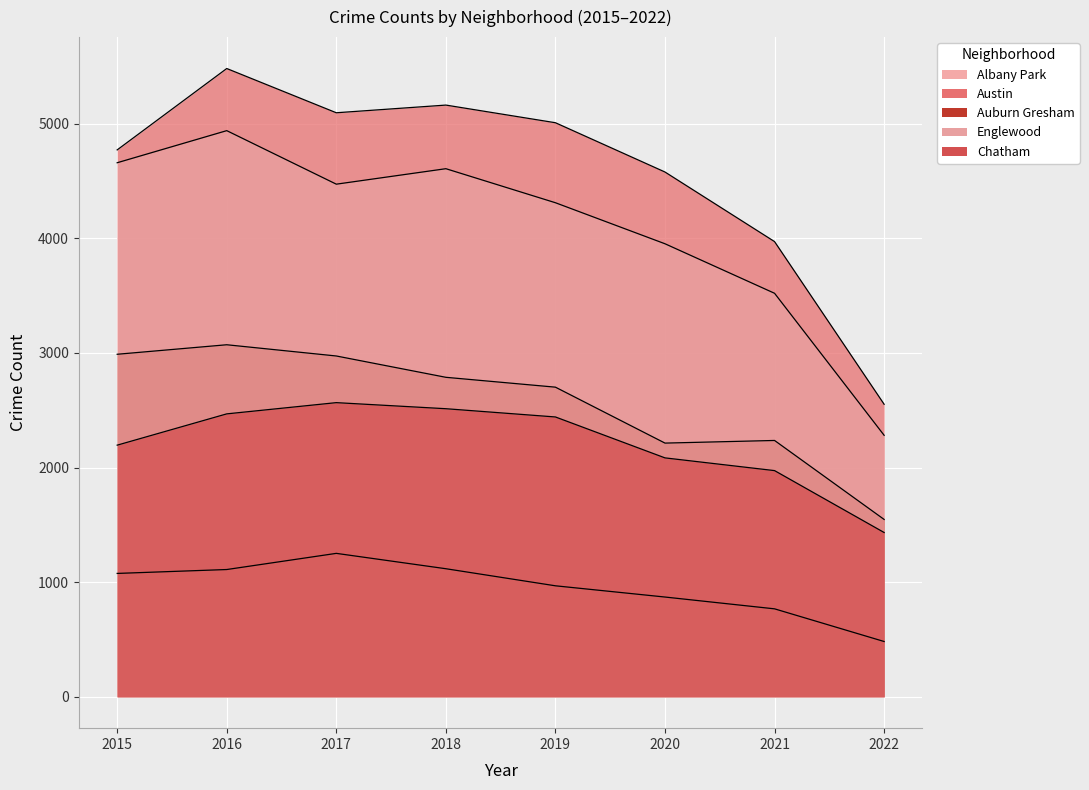

What is the sum of the Albany Park values at 2021 and 2018?

1884